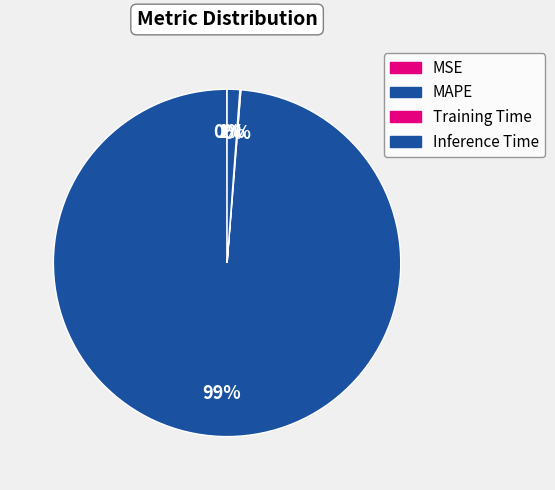

Between Inference Time and MSE, which is larger?

Inference Time